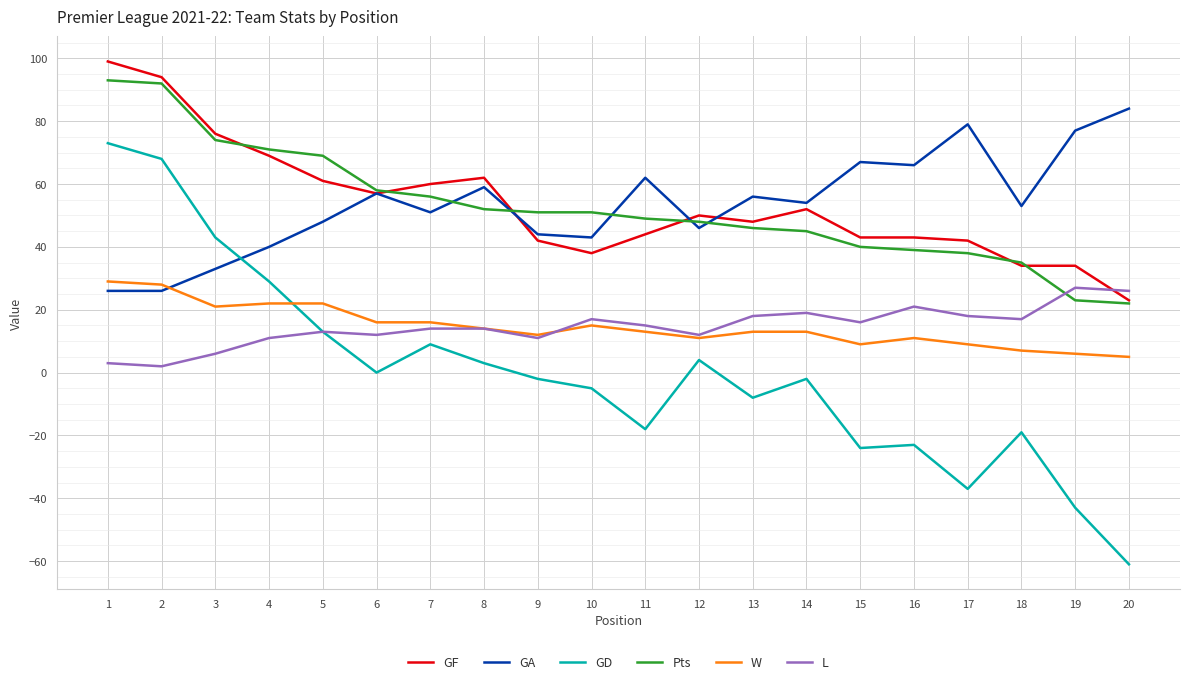

What is the total value across all series at 6?

200